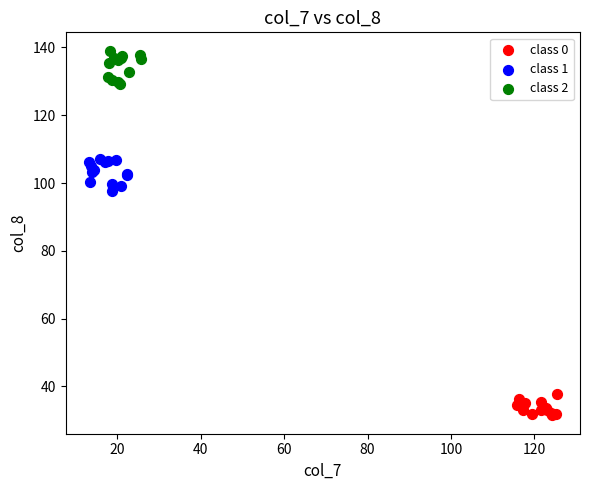

Which series reaches the maximum Y coordinate?

class 2